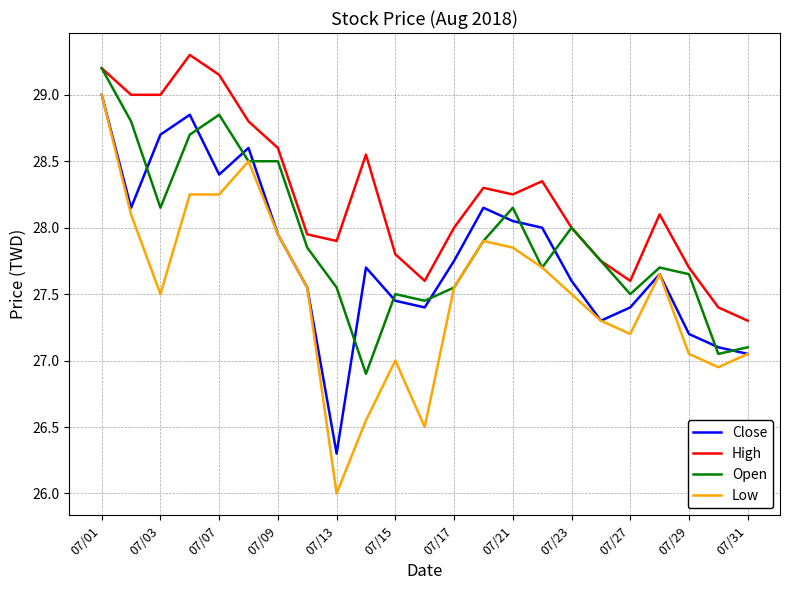

True or false: Close and High cross at least once.

False